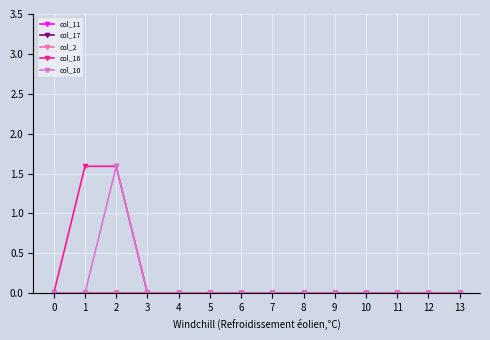

Is this an area chart (filled region under the line)?

No